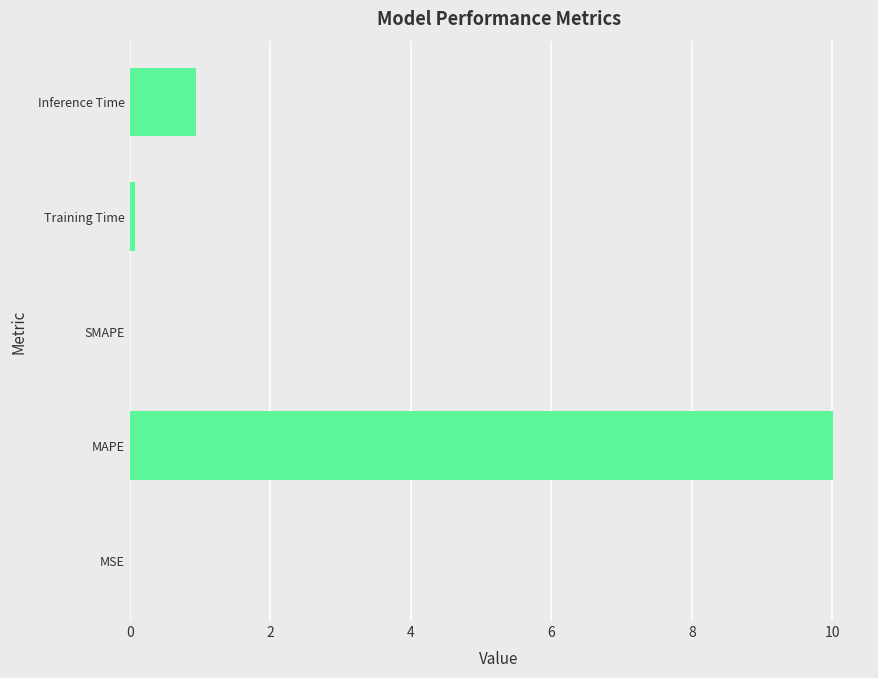

The value at SMAPE is 3.0. True or false?

False